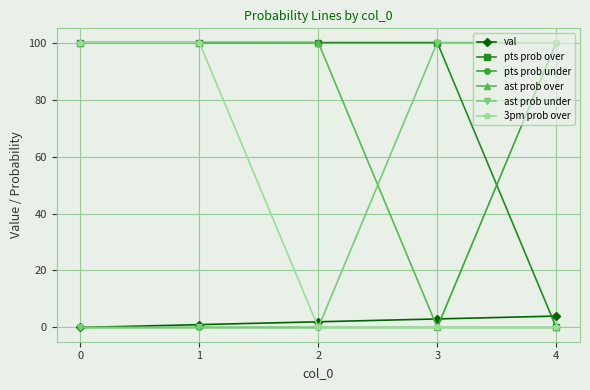

True or false: 3pm prob over has more than 2 interior local peaks.

False